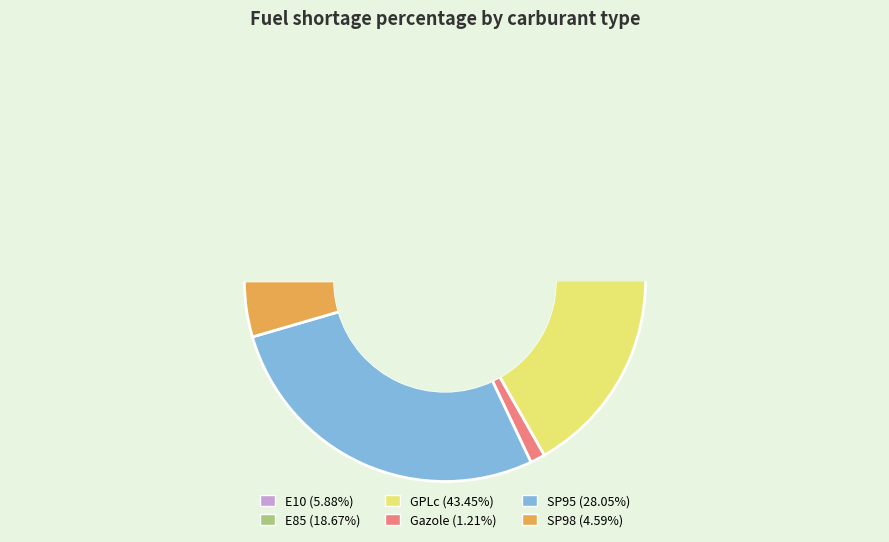

True or false: E10 accounts for 6% of the total.

True